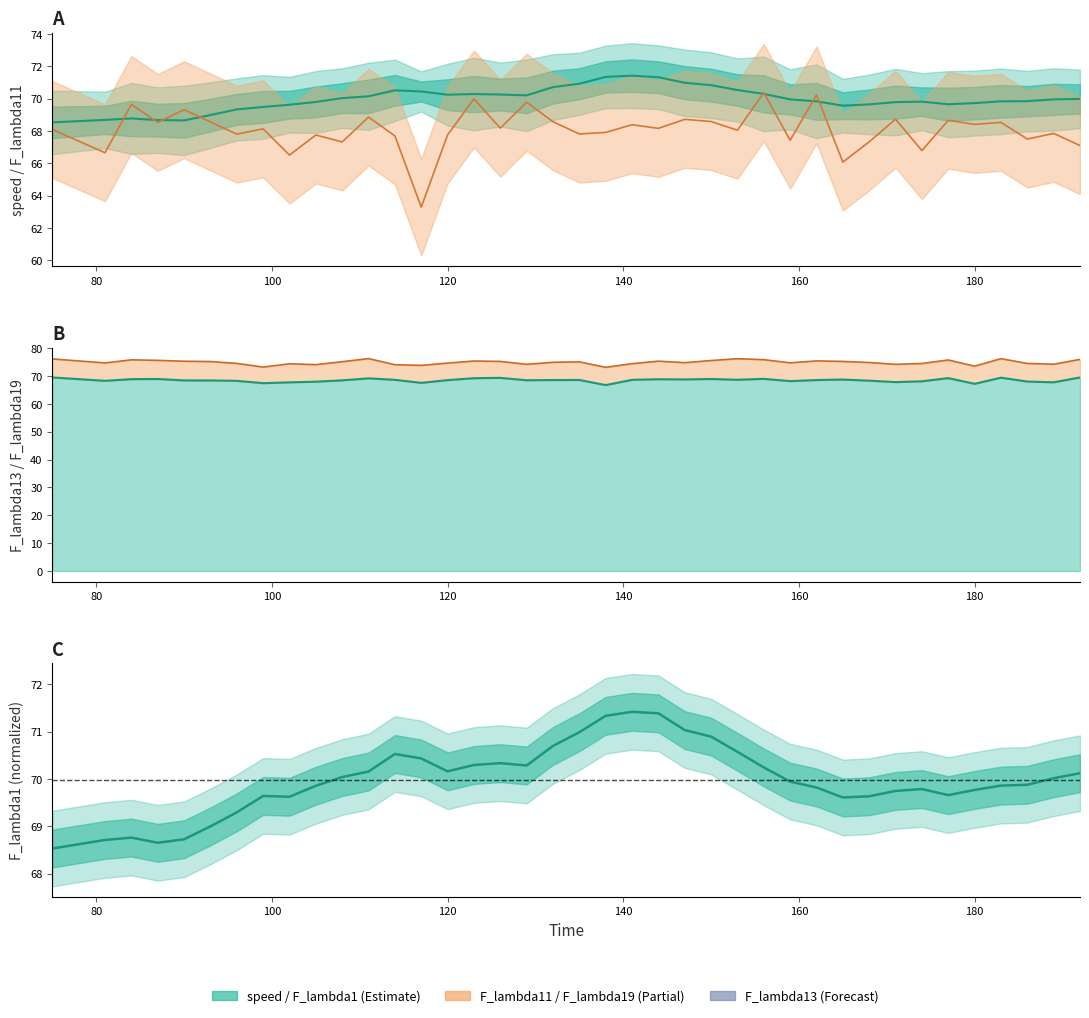

True or false: F_lambda19 (line) and F_lambda11 intersect in this chart.

False